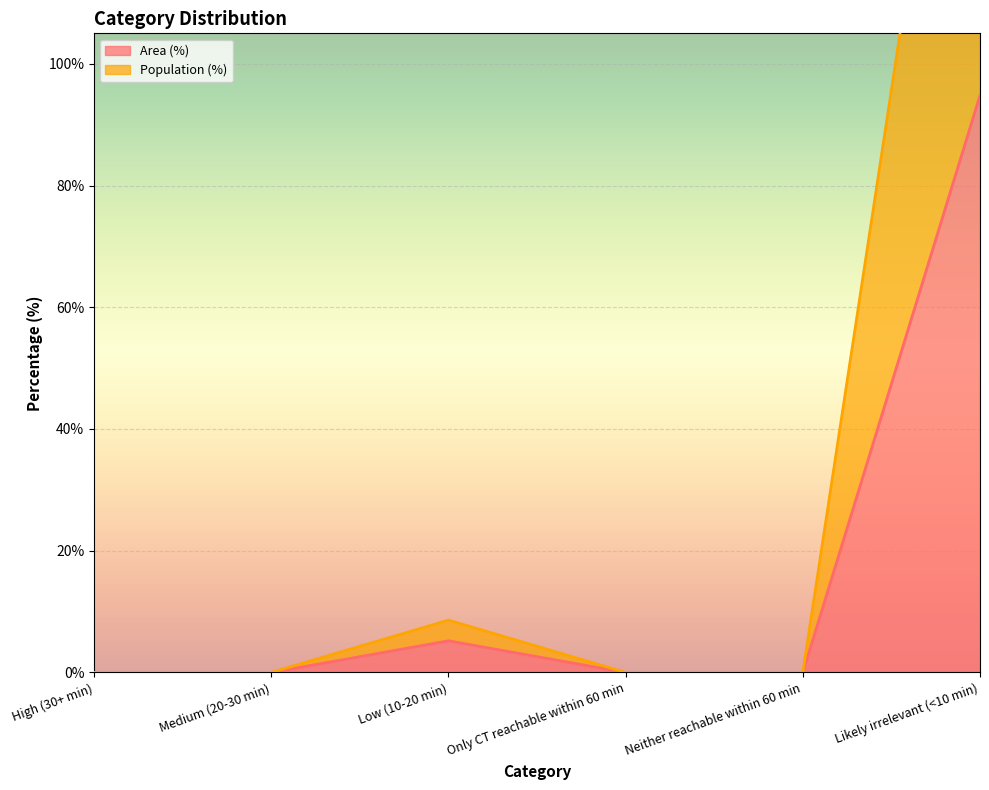

Which series has the largest total across all categories?

Population (%)